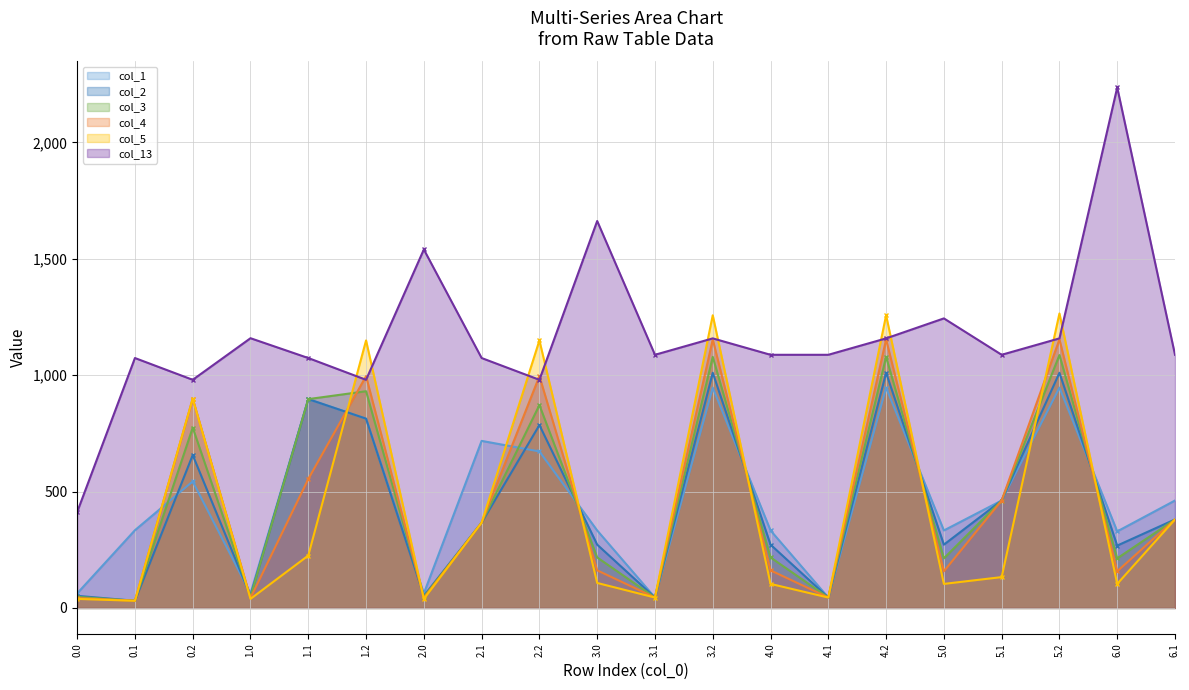

What is the sum of the col_1 line values at 0.2 and 0.0?

606.0